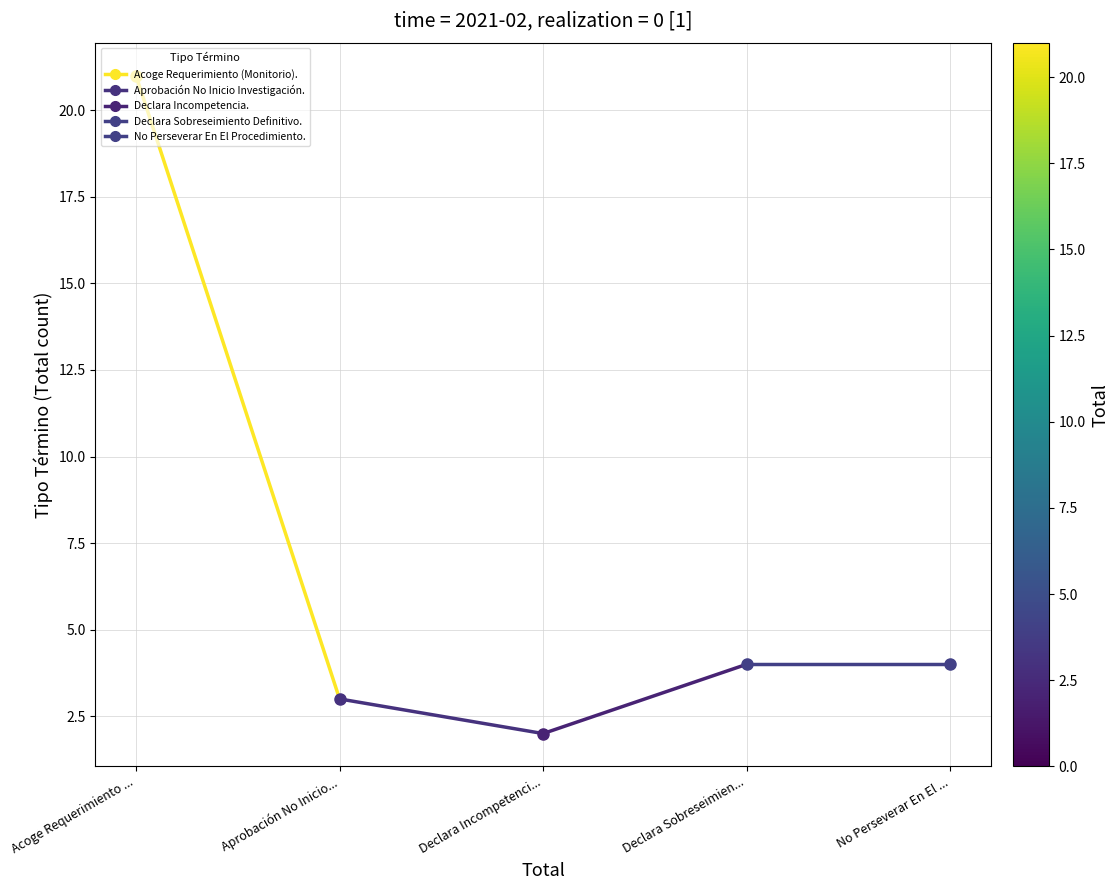

Which has a higher value, Aprobación No Inicio... or Acoge Requerimiento ...?

Acoge Requerimiento ...